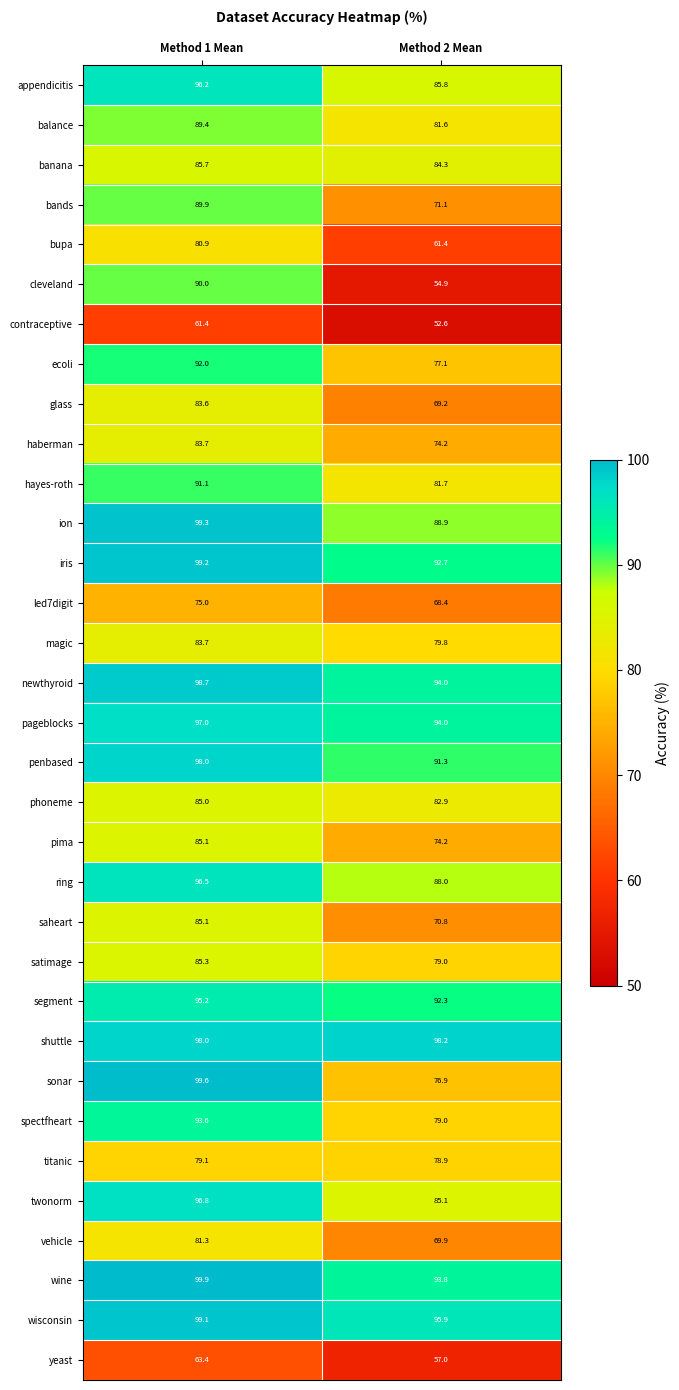

What is the difference between the bupa values at Method 1 Mean and Method 2 Mean?

19.5